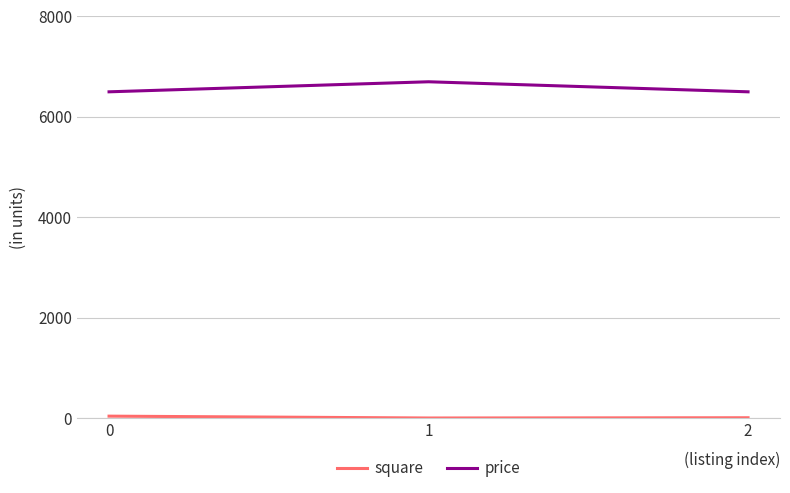

What is the minimum value for price?

6500